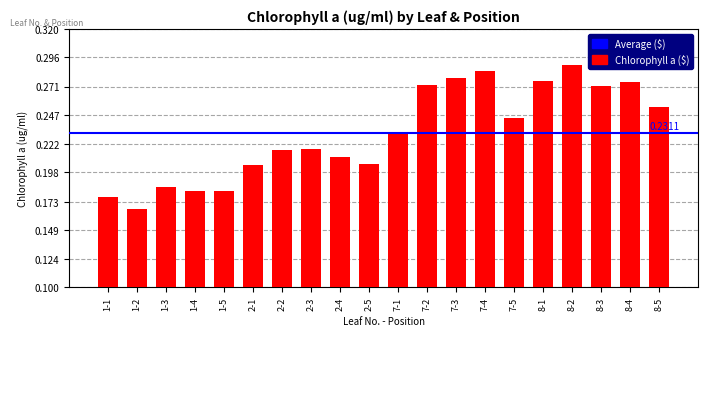

List the labels in order of value, largest first.

8-2, 7-4, 7-3, 8-1, 8-4, 7-2, 8-3, 8-5, 7-5, 7-1, 2-3, 2-2, 2-4, 2-5, 2-1, 1-3, 1-4, 1-5, 1-1, 1-2